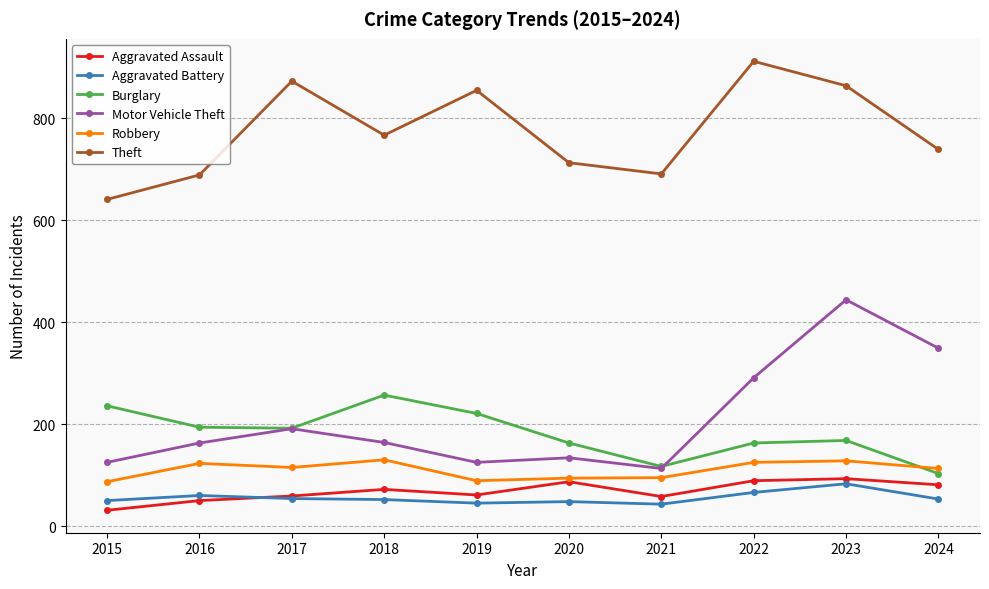

What is the difference between the maximum and minimum values in the Robbery series?

43